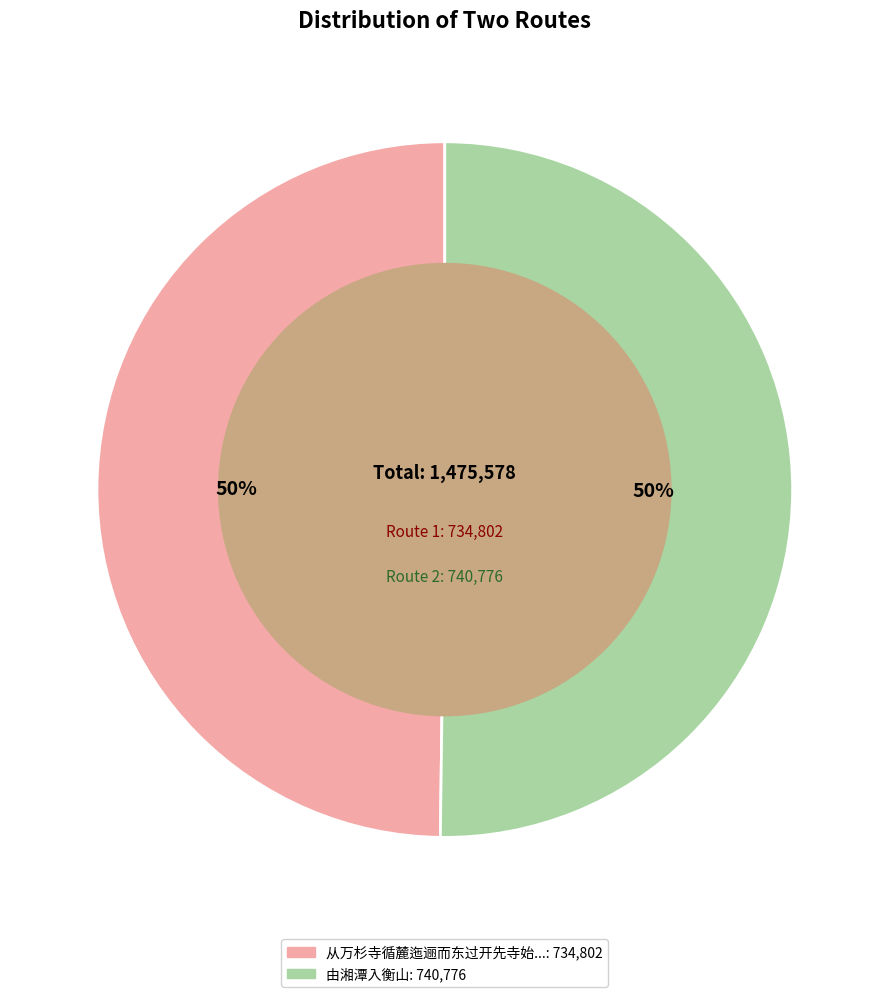

To the nearest percent, what is the average slice percentage?

50%